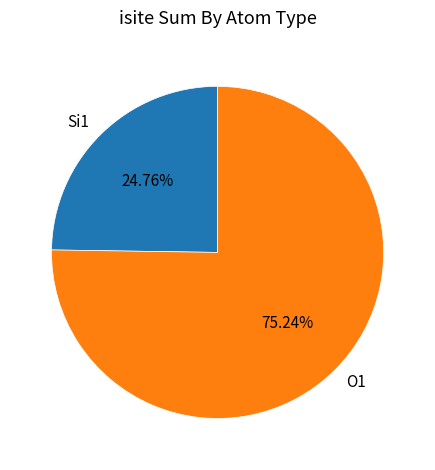

Which slice represents more than half of the pie?

O1